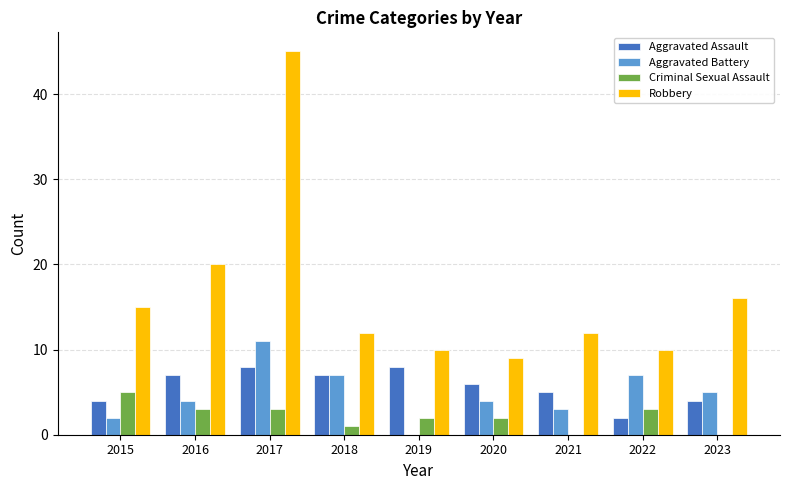

Is the value of Robbery at 2015 greater than the value of Criminal Sexual Assault at 2020?

Yes